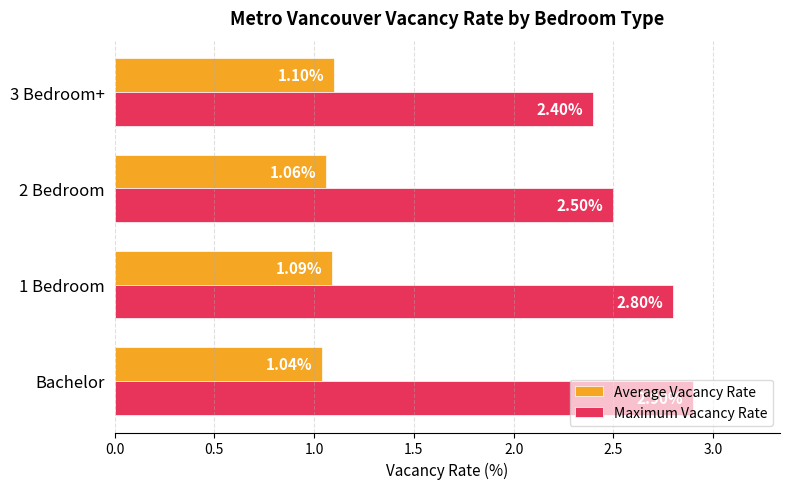

What are all the series names shown in the legend?

Average Vacancy Rate, Maximum Vacancy Rate